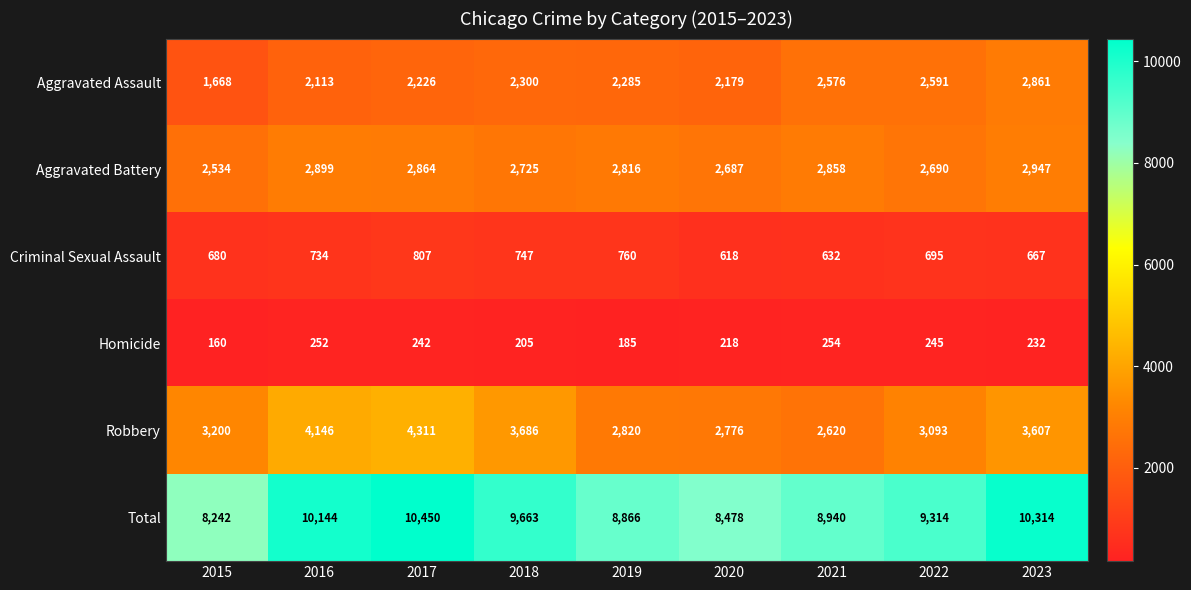

The Criminal Sexual Assault series shows 807 at 2017. True or false?

True